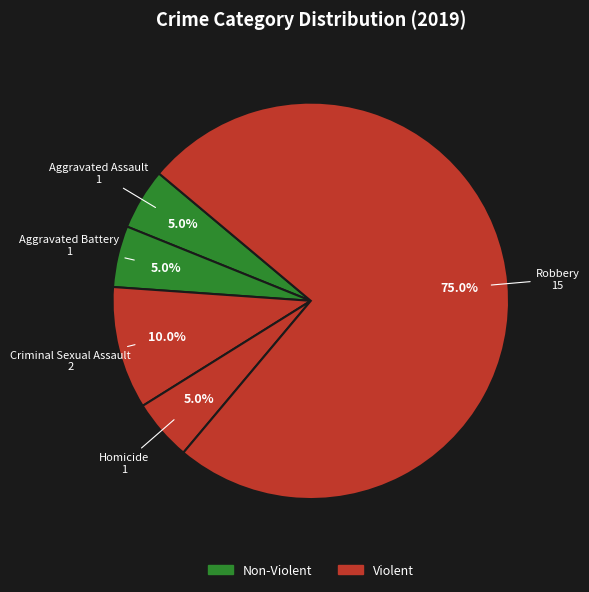

To the nearest percent, what is the difference between the largest and smallest slice percentages?

70%